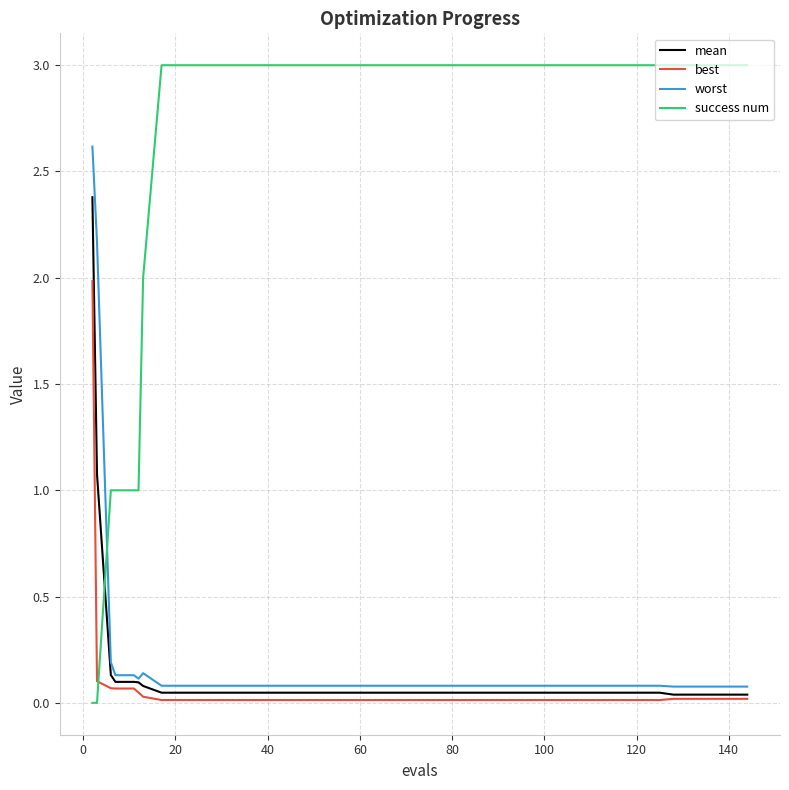

How many lines are shown in the chart?

4